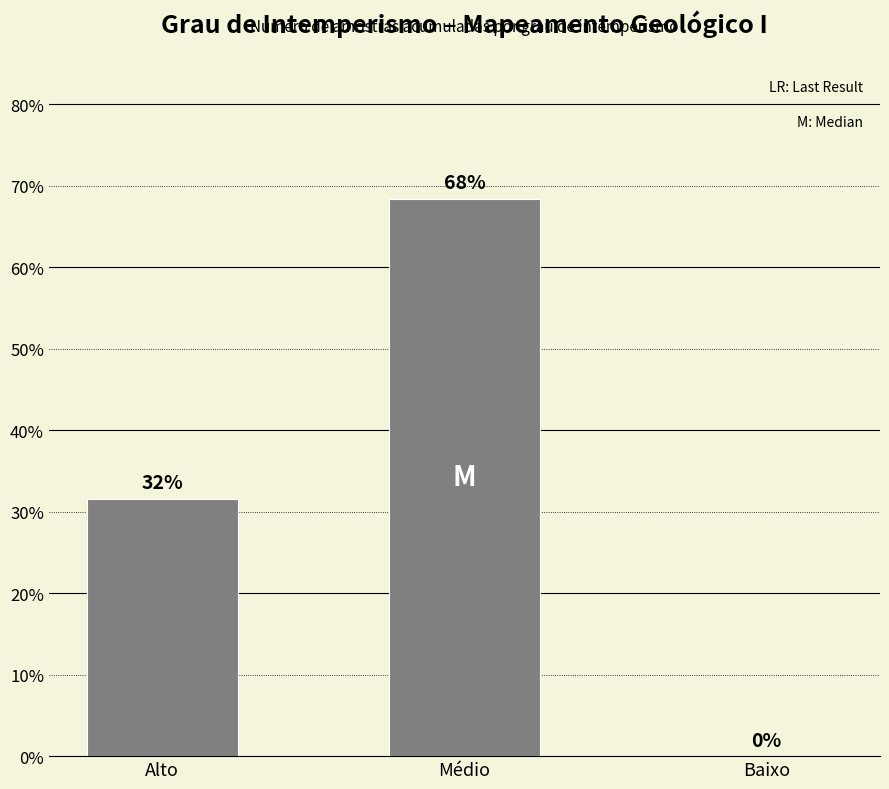

List the labels in order of value, largest first.

Médio, Alto, Baixo